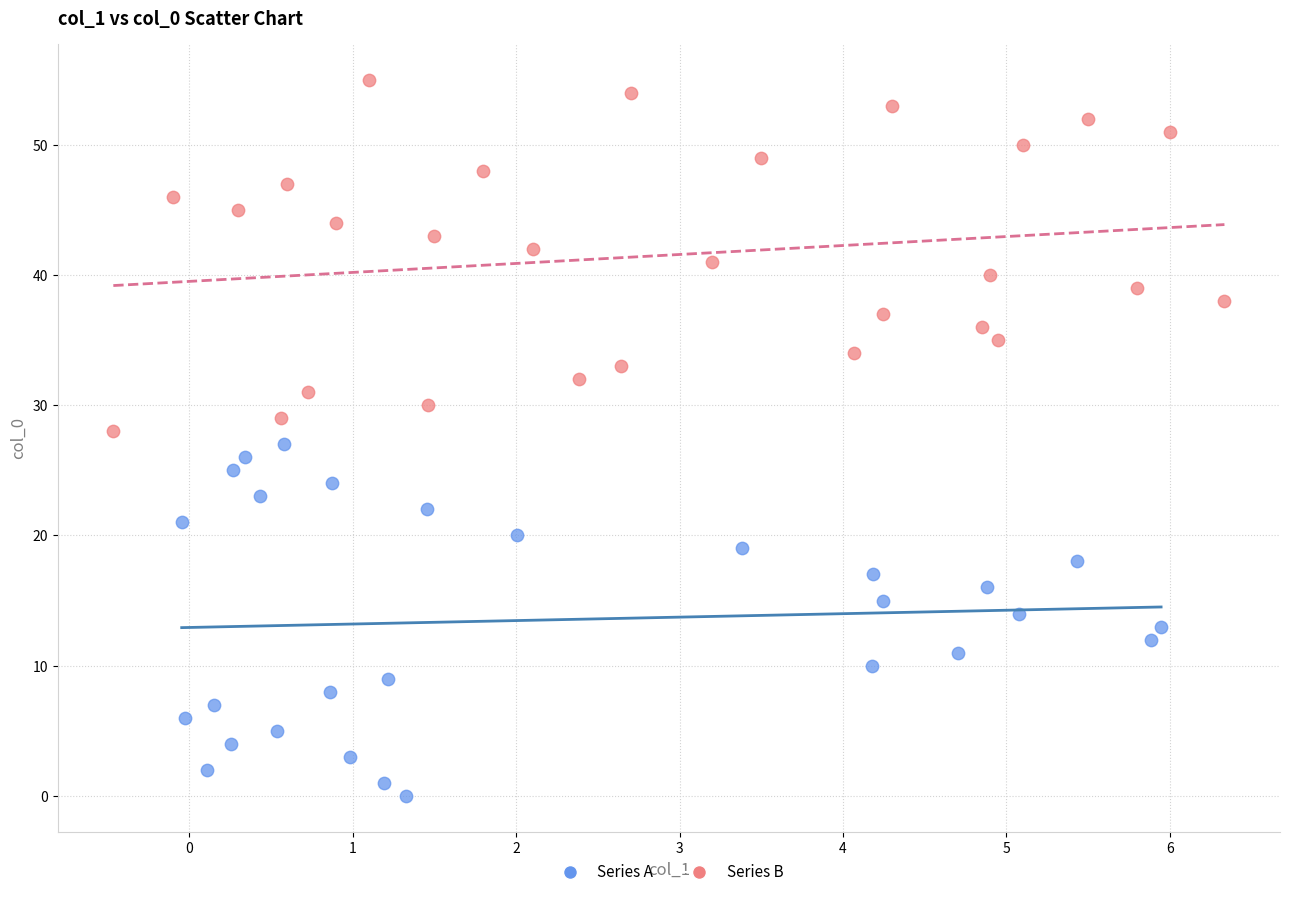

What are all the series names shown in the legend?

Series A, Series B